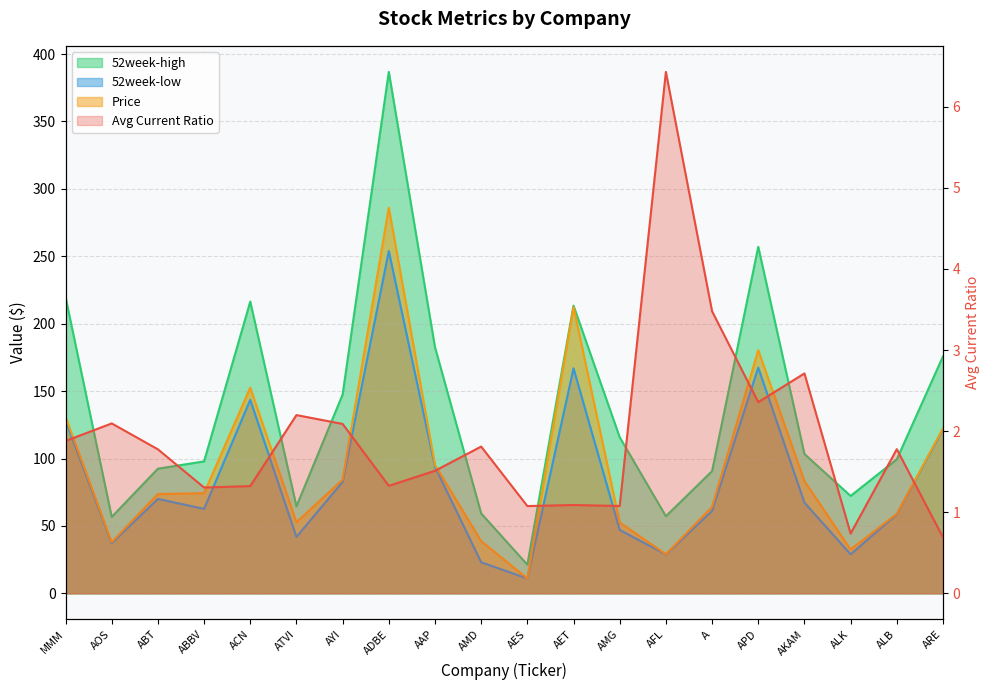

At which label is Price closest to 148?

ACN